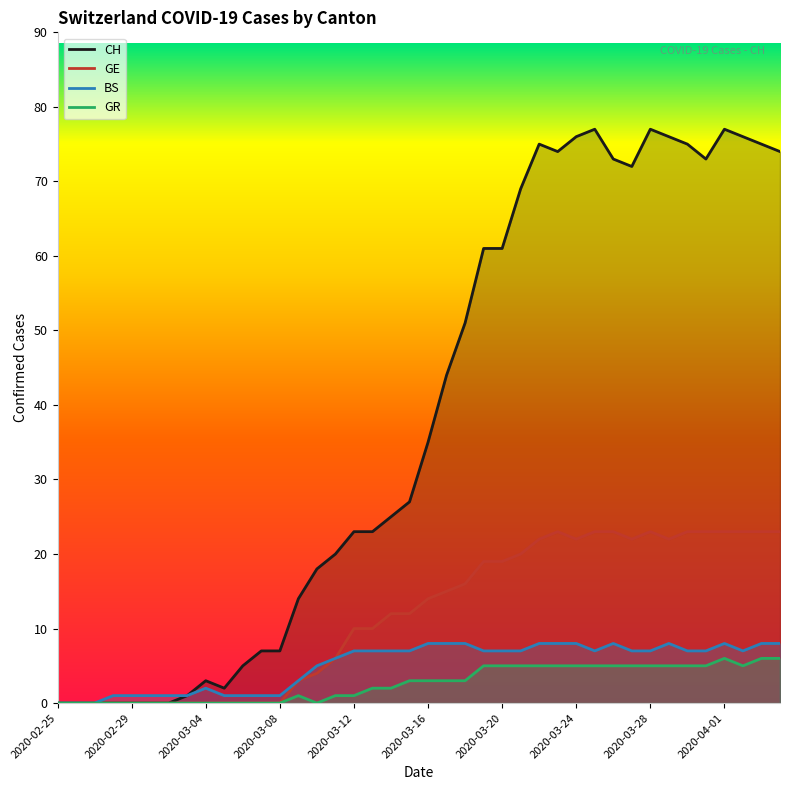

How many values in GE are above zero?

27